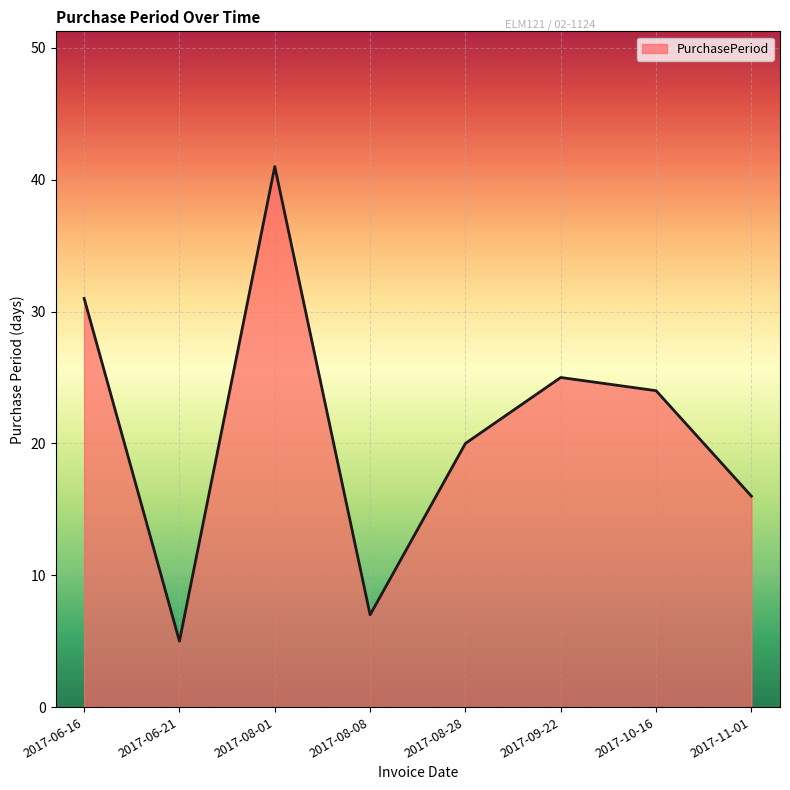

How many interior local peaks (higher than both neighbors) does the data have?

2